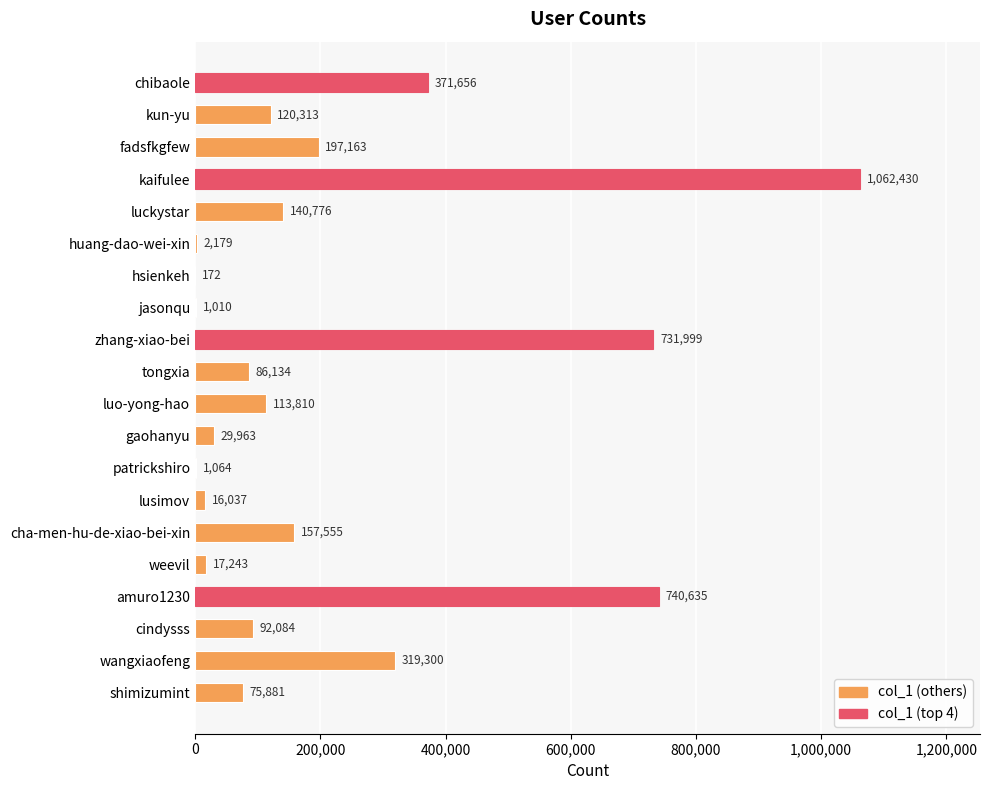

What is the sum of the values at shimizumint and cindysss?

167965